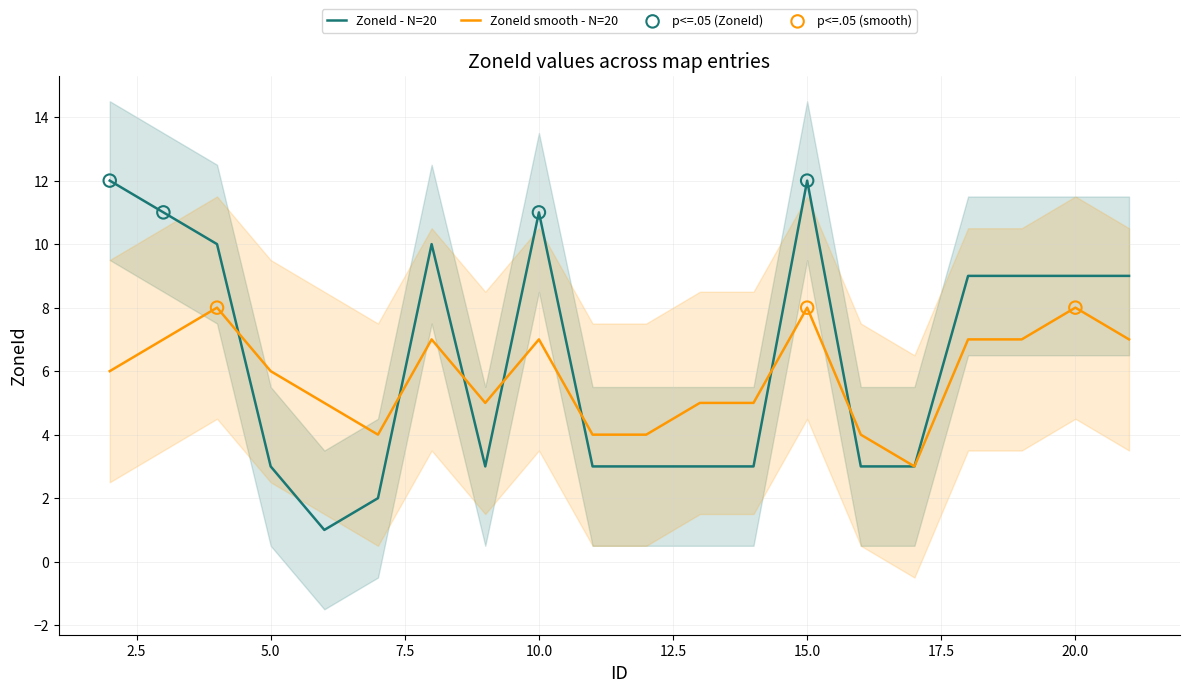

At how many categories does at least one series exceed 11?

2